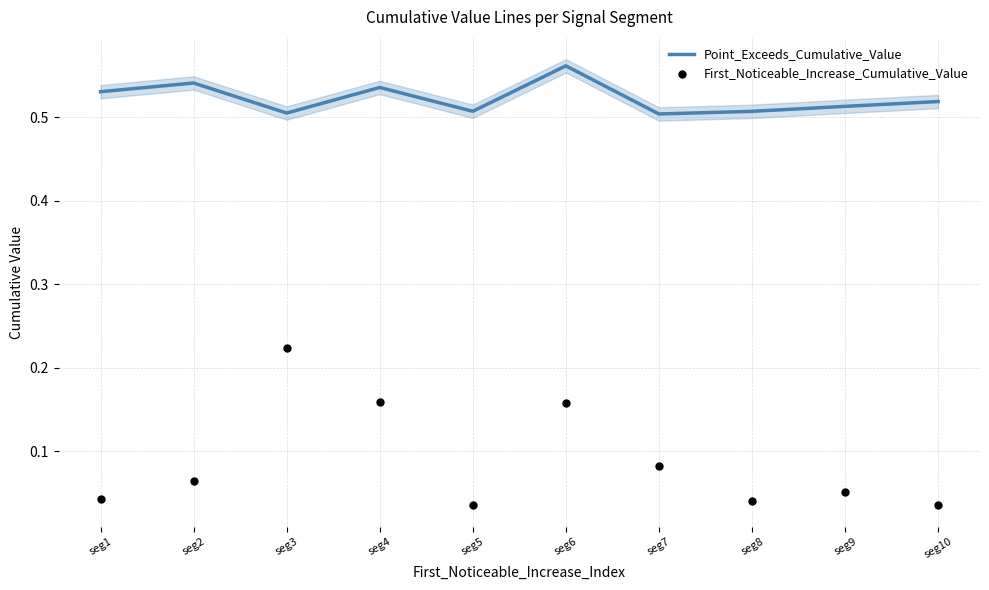

Is the value of Point_Exceeds_Cumulative_Value at seg4 greater than the value of First_Noticeable_Increase_Cumulative_Value at seg7?

Yes